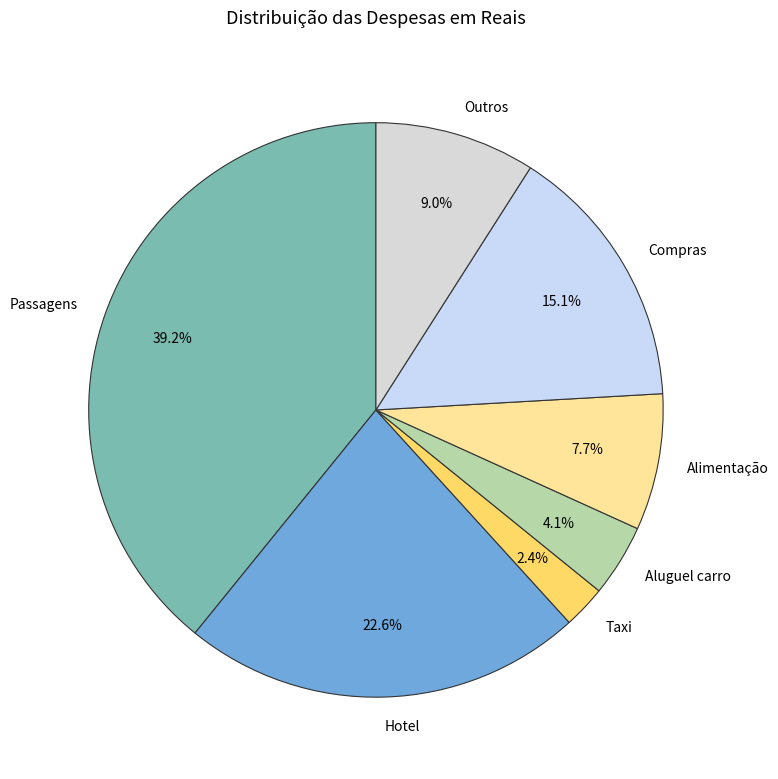

Rank the categories by value from lowest to highest.

Taxi, Aluguel carro, Alimentação, Outros, Compras, Hotel, Passagens